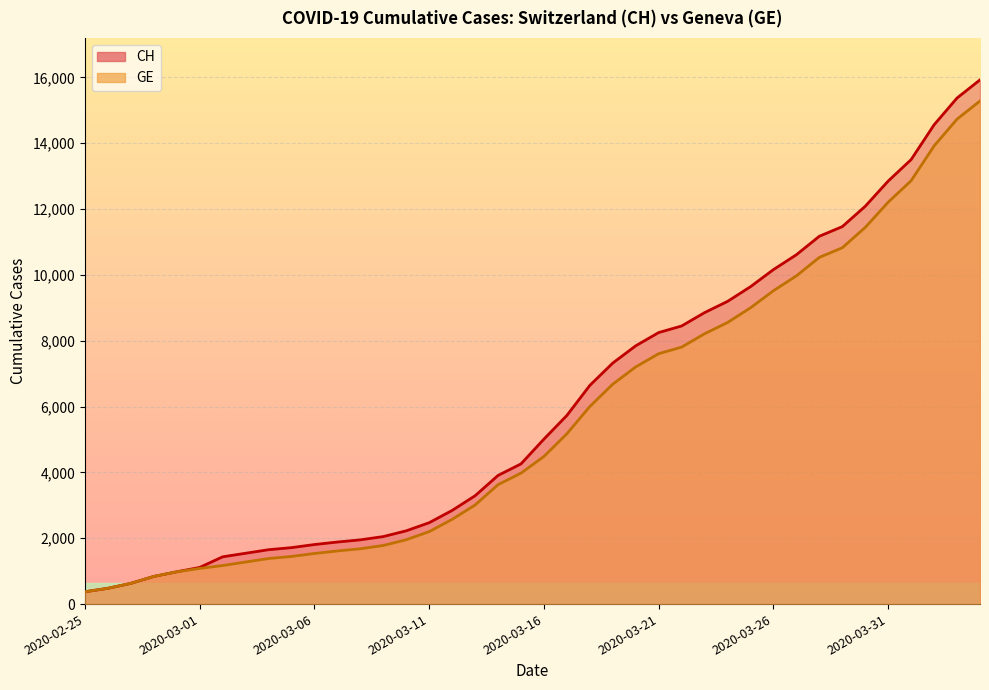

What is the label of the 19th point from the left?

2020-03-14